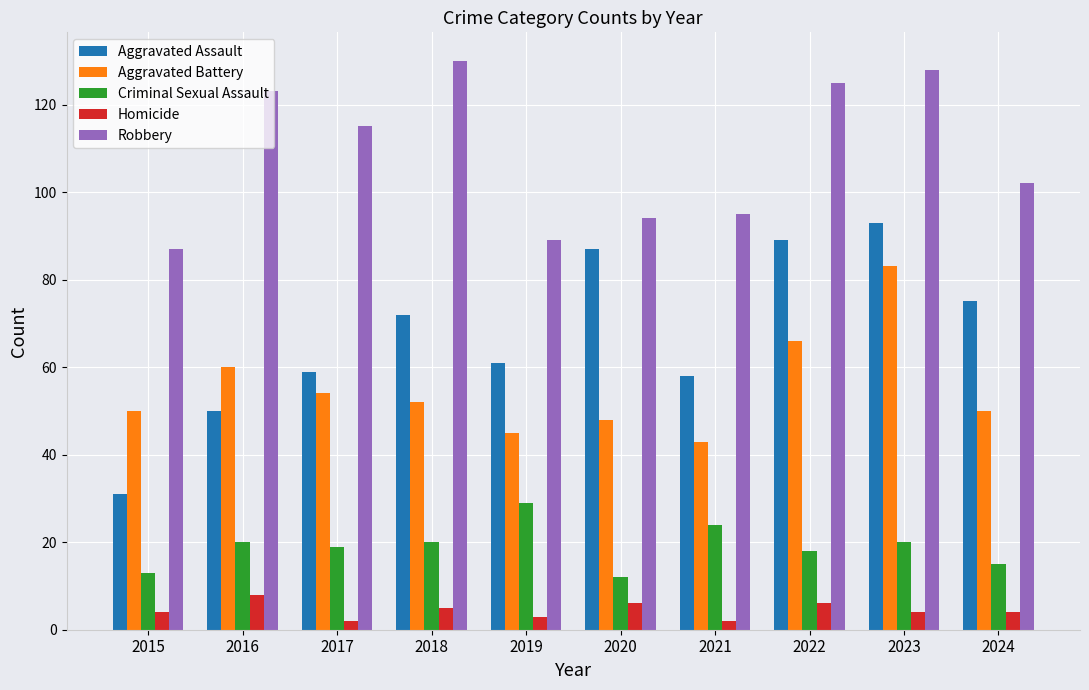

Is the value of Homicide at 2021 greater than the value of Aggravated Battery at 2019?

No